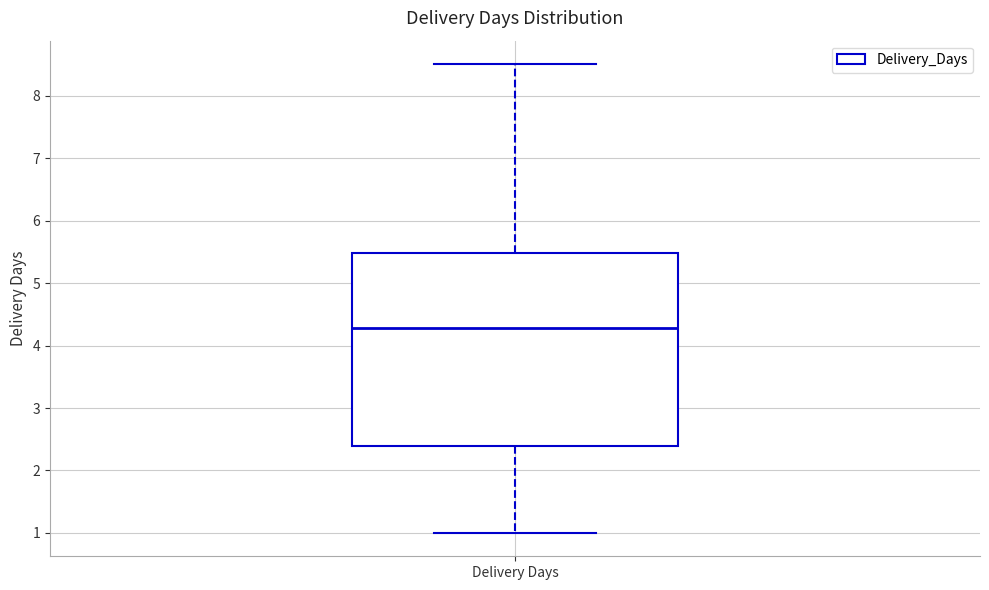

Where does the lower whisker of the box for Delivery Days end on the y-axis? The values are not printed on the chart, so give them approximately, as read against the axis.

1.0